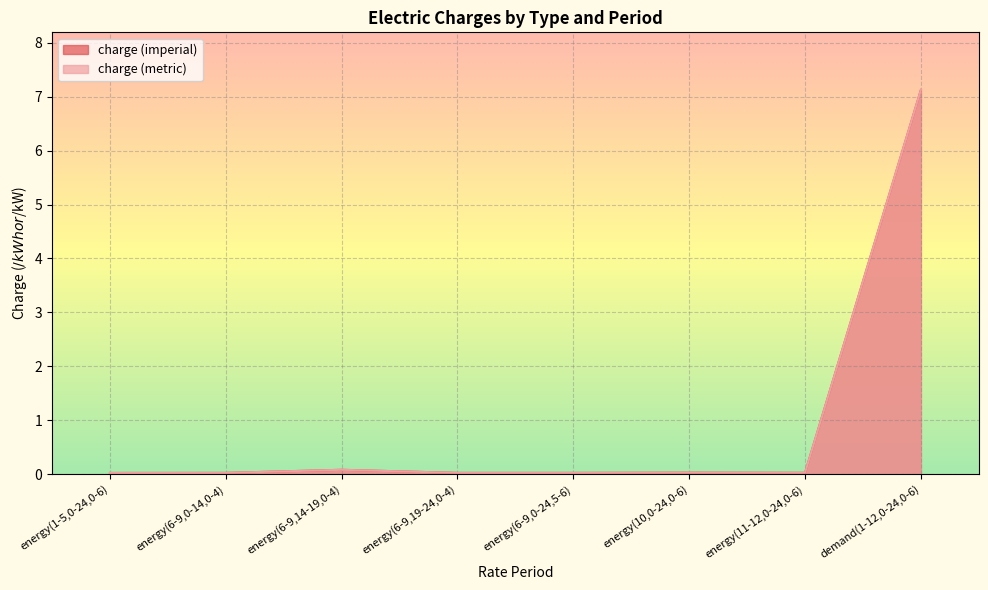

What is the sum of all charge (imperial) values?

7.3